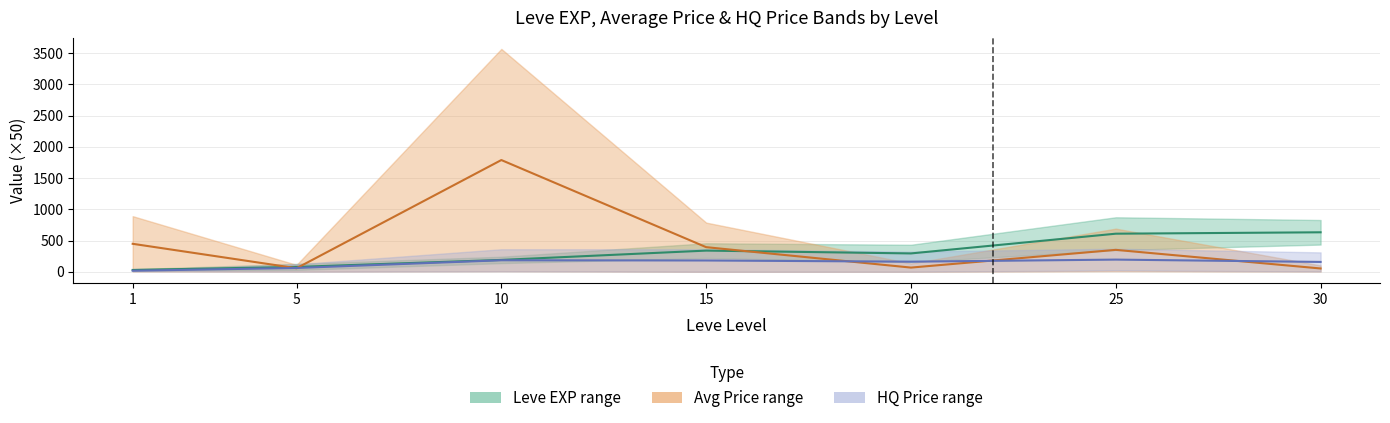

Is it true that HQ Price midline equals 161.0 at 20?

True